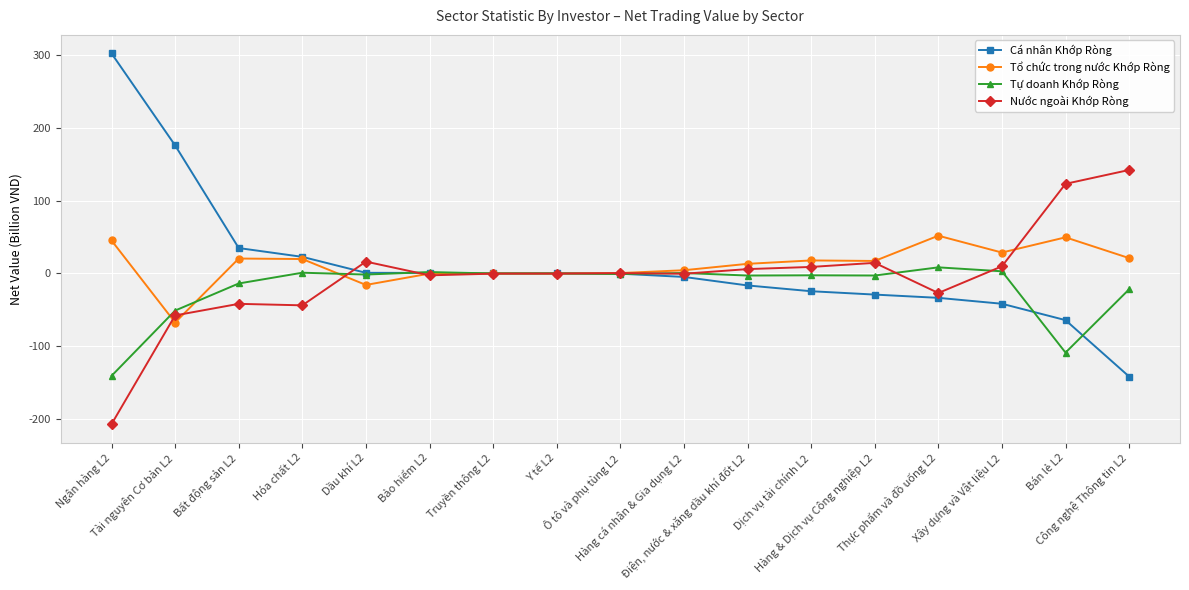

What are all the series names shown in the legend?

Cá nhân Khớp Ròng, Tổ chức trong nước Khớp Ròng, Tự doanh Khớp Ròng, Nước ngoài Khớp Ròng